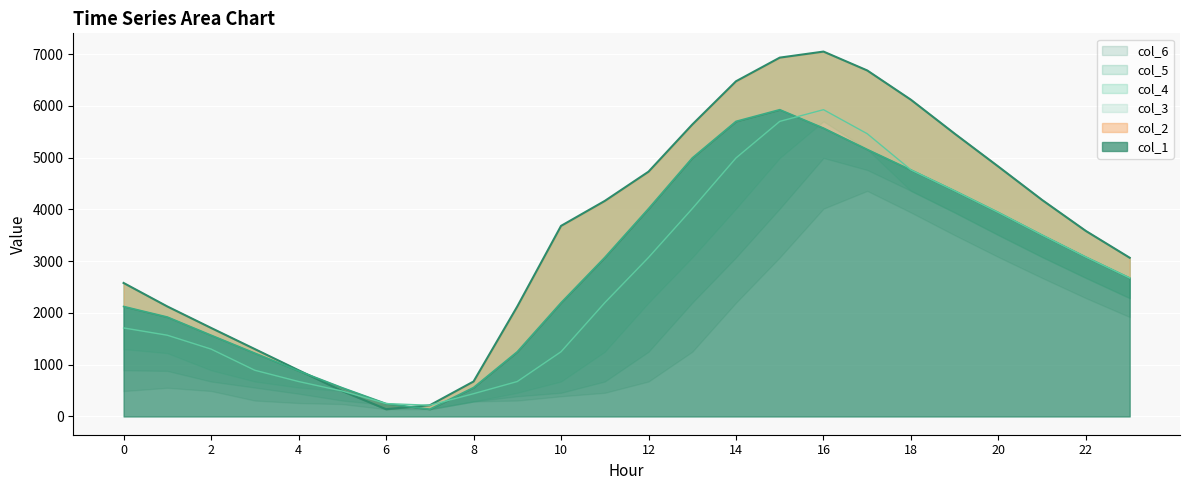

What is the value of the col_2 point at the 15th from the left?

5699.9